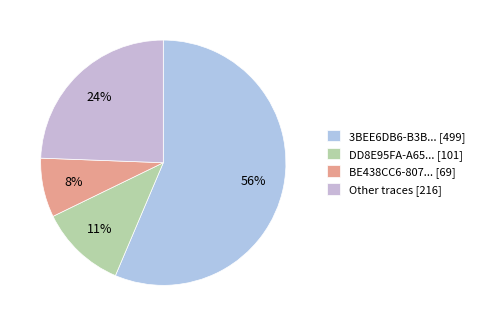

How many slices are in this pie chart?

4